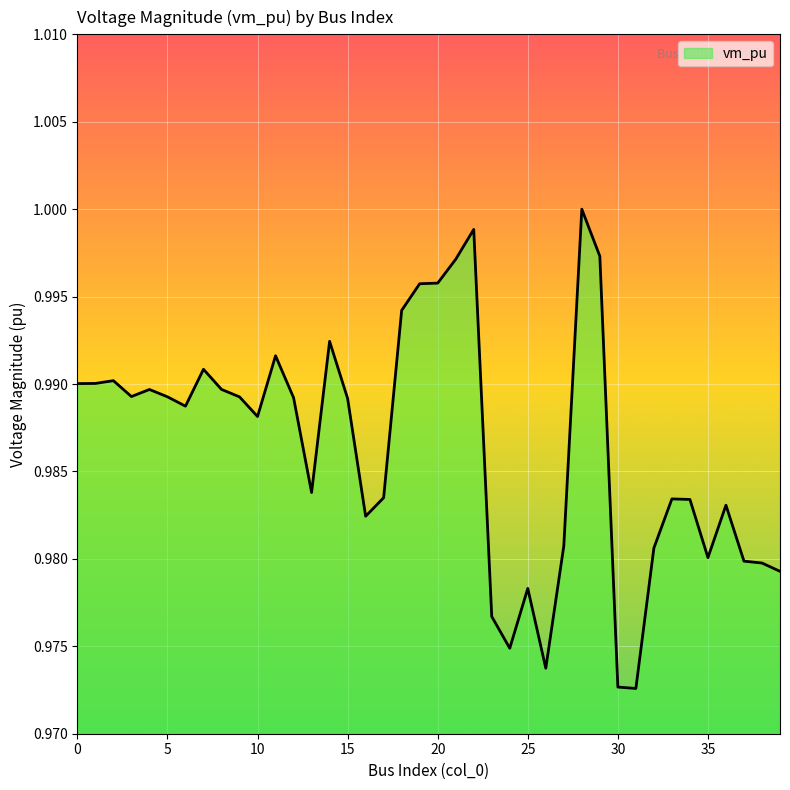

Reading right to left, extract all data points from this chart.

39=1.0	38=1.0	37=1.0	36=1.0	35=1.0	34=1.0	33=1.0	32=1.0	31=1.0	30=1.0	29=1.0	28=1.0	27=1.0	26=1.0	25=1.0	24=1.0	23=1.0	22=1.0	21=1.0	20=1.0	19=1.0	18=1.0	17=1.0	16=1.0	15=1.0	14=1.0	13=1.0	12=1.0	11=1.0	10=1.0	9=1.0	8=1.0	7=1.0	6=1.0	5=1.0	4=1.0	3=1.0	2=1.0	1=1.0	0=1.0